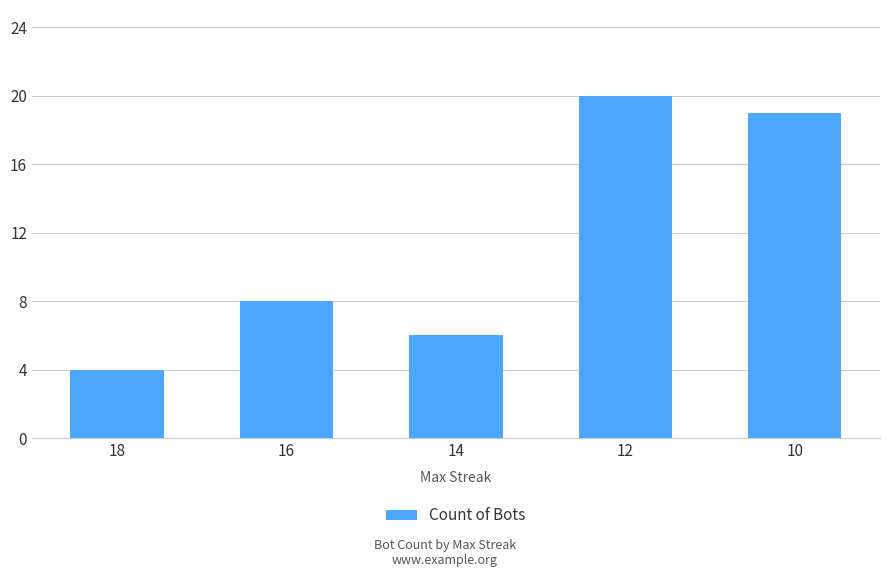

How many categories are shown in the chart?

5